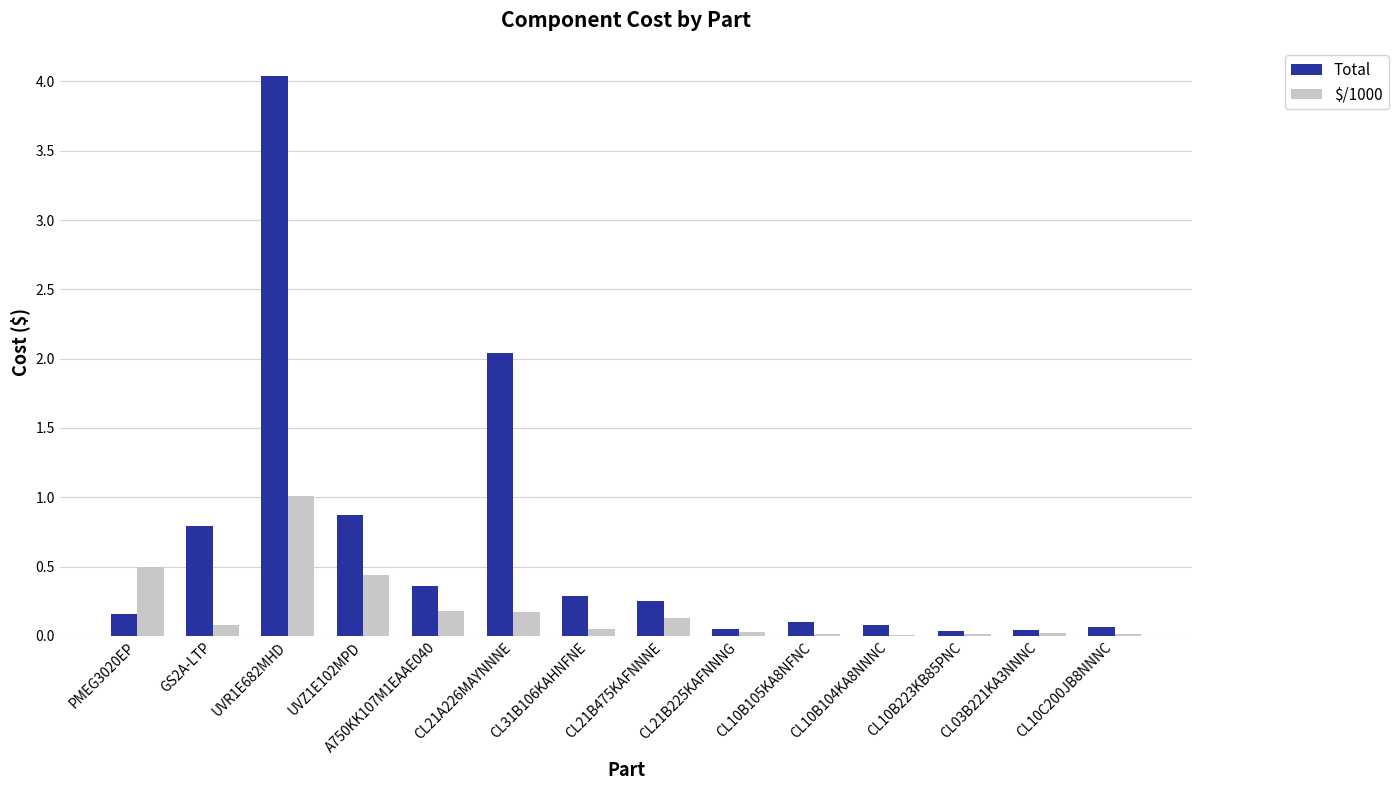

Between UVR1E682MHD and CL21A226MAYNNNE, which series saw the biggest shift?

Total